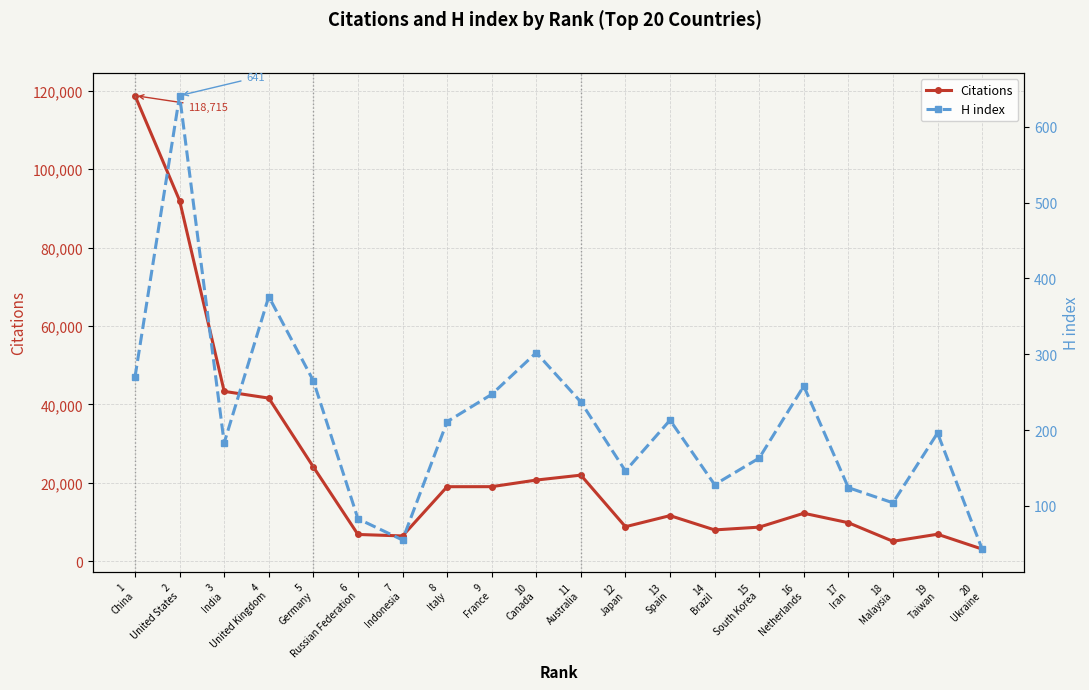

List the series in order of their overall mean, lowest first.

H index, Citations